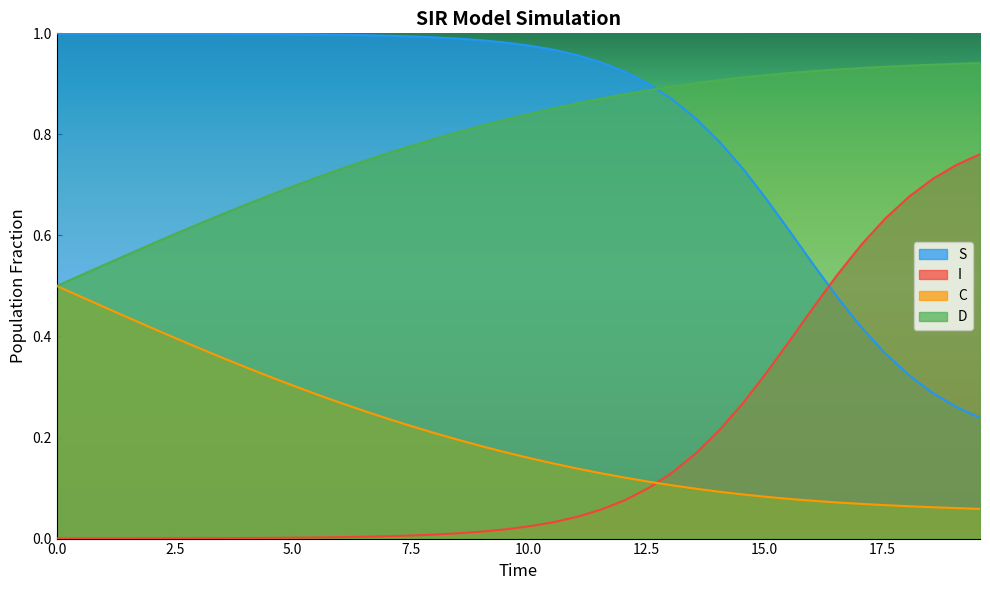

True or false: I and S intersect in this chart.

True